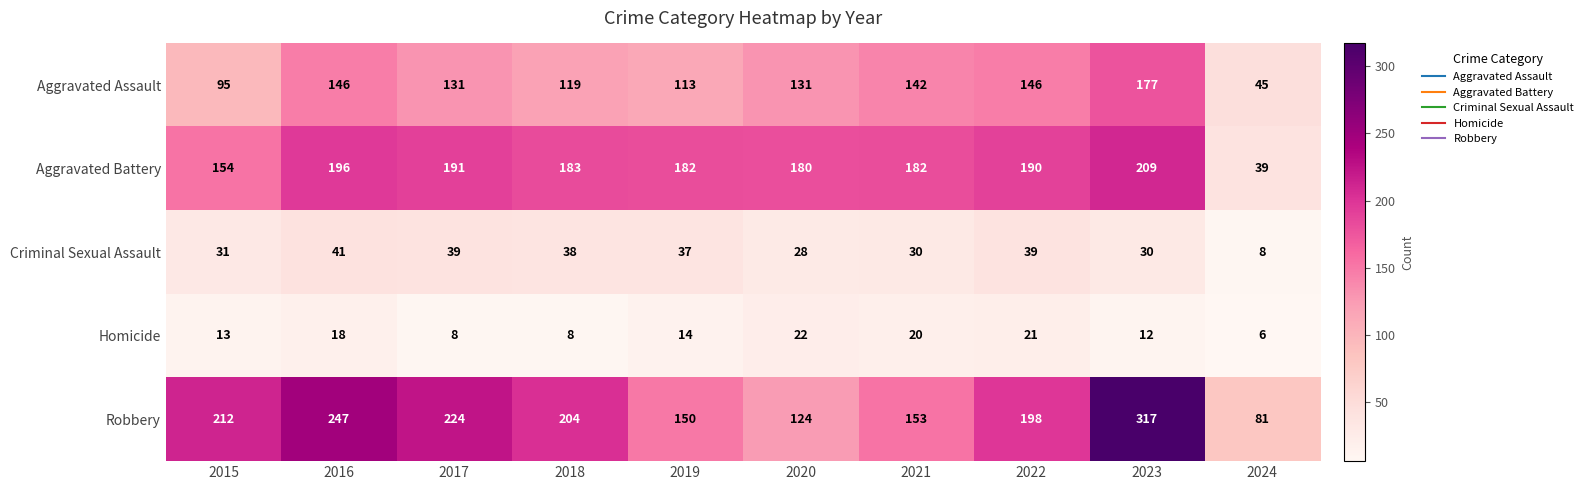

Which series has the widest spread of values?

Robbery